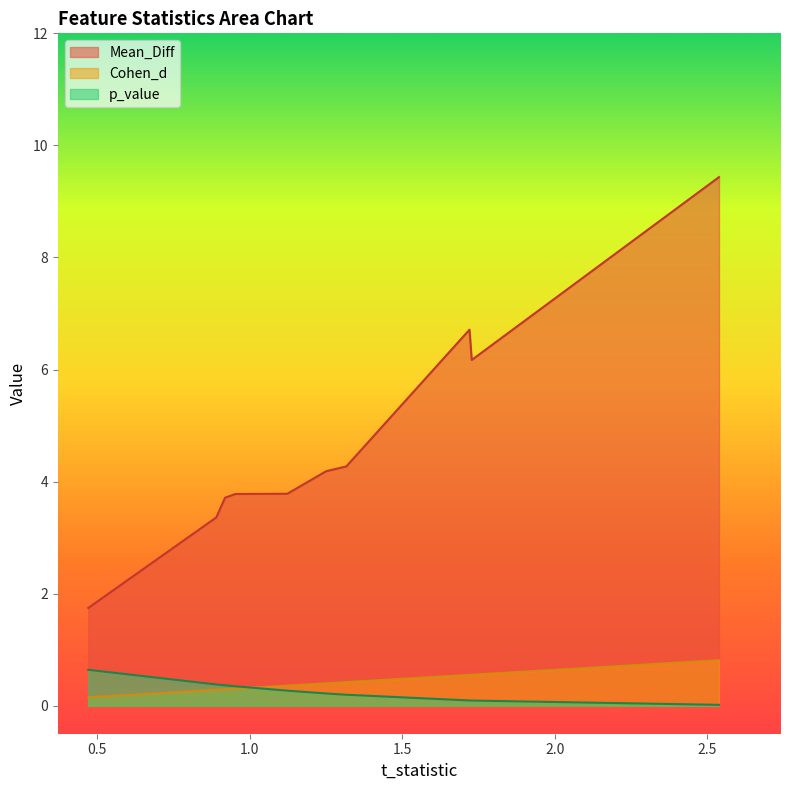

Which series has the largest range (max minus min)?

Mean_Diff